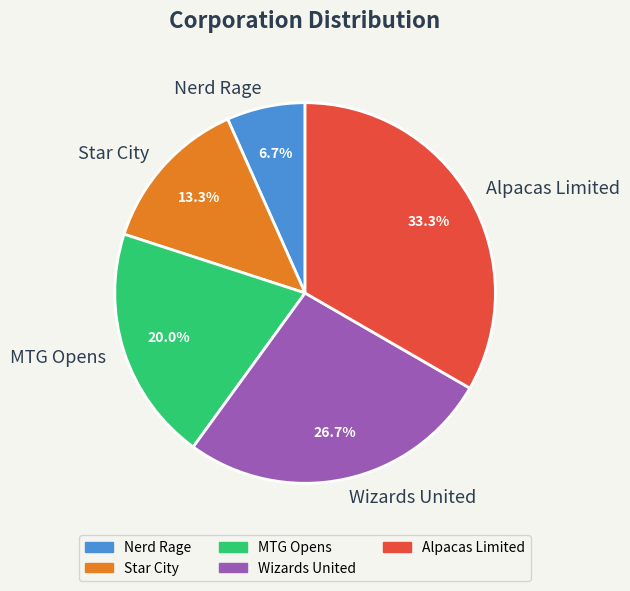

Rank the categories by value from lowest to highest.

Nerd Rage, Star City, MTG Opens, Wizards United, Alpacas Limited